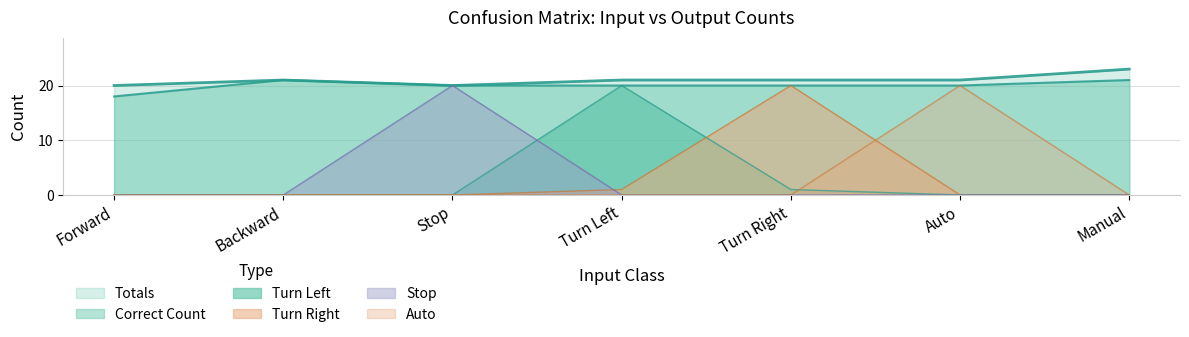

What is the sum of all Turn Right values?

21